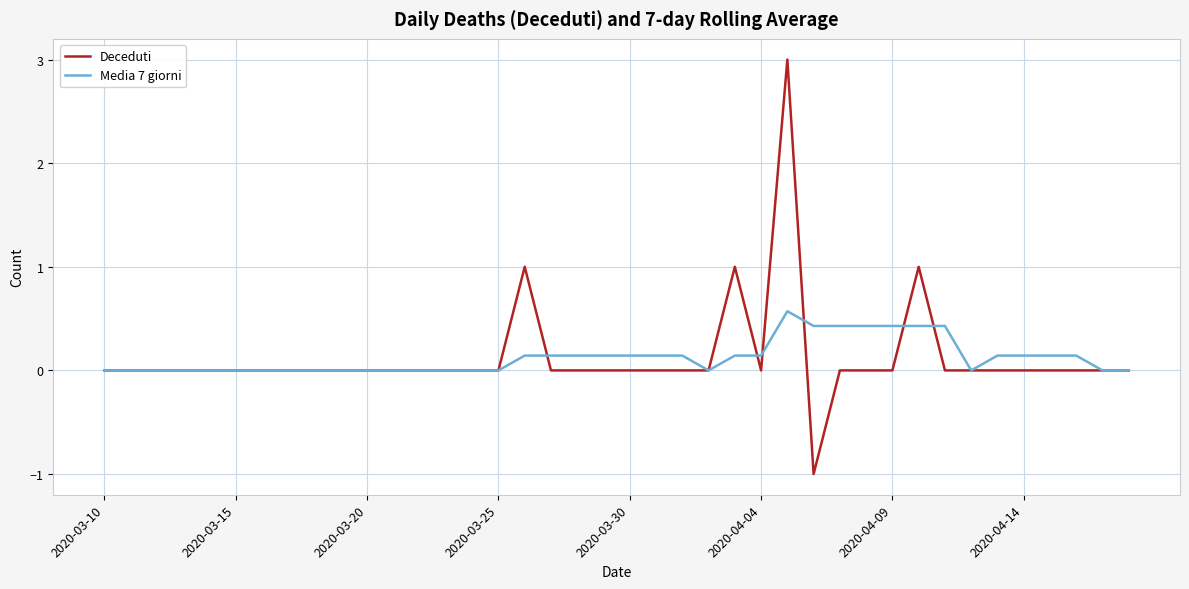

Rank the series by their maximum value, from lowest to highest.

Media 7 giorni, Deceduti